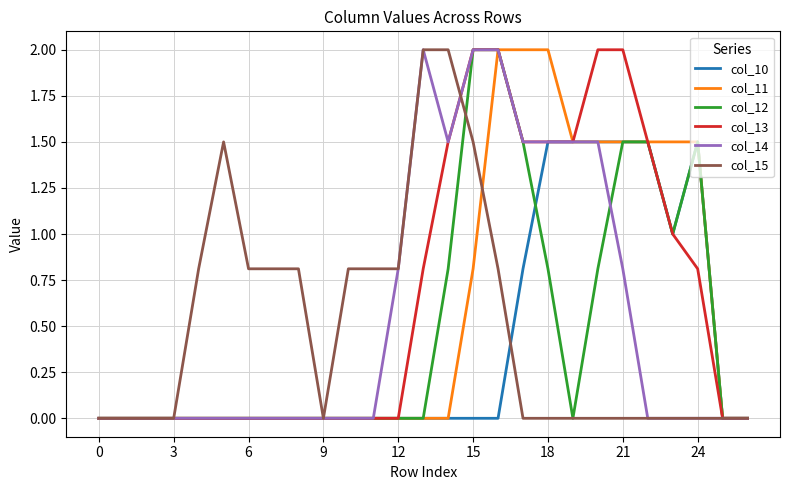

How many categories are shown in the chart?

27